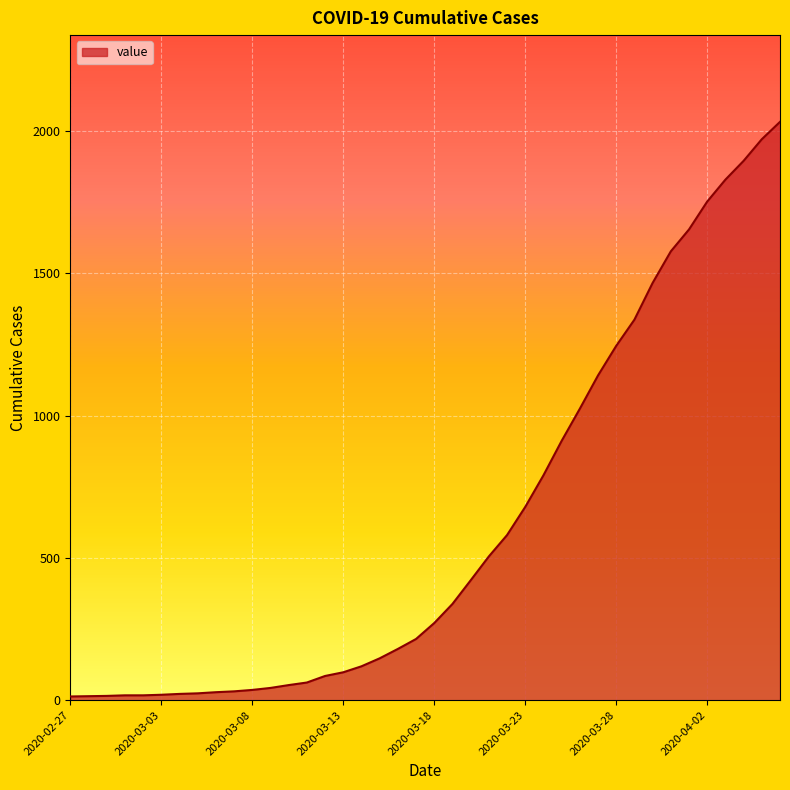

What is the difference between the maximum and minimum values?

2019